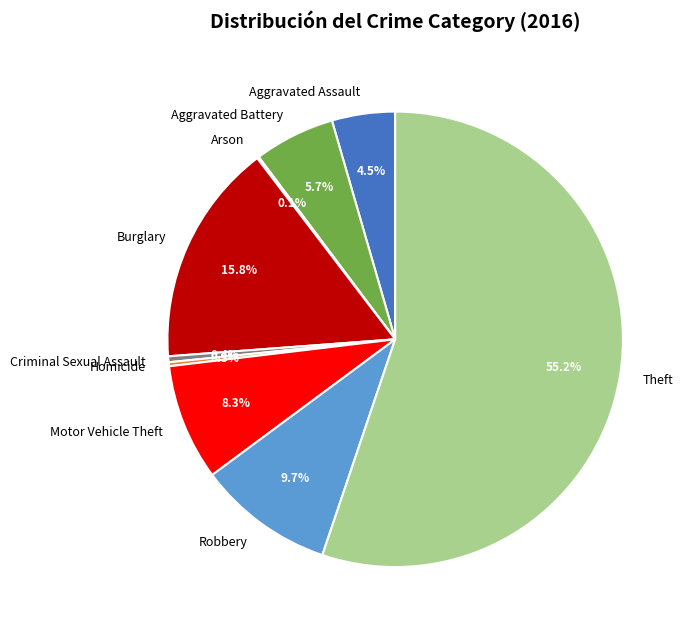

Between Aggravated Assault and Theft, which is larger?

Theft